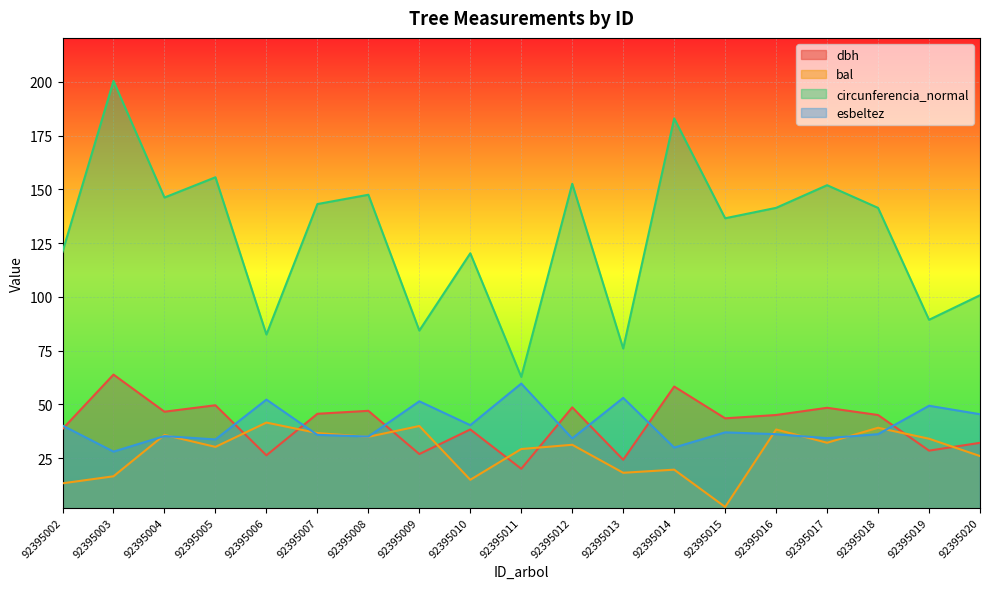

How many interior local valleys does the circunferencia_normal series have?

7